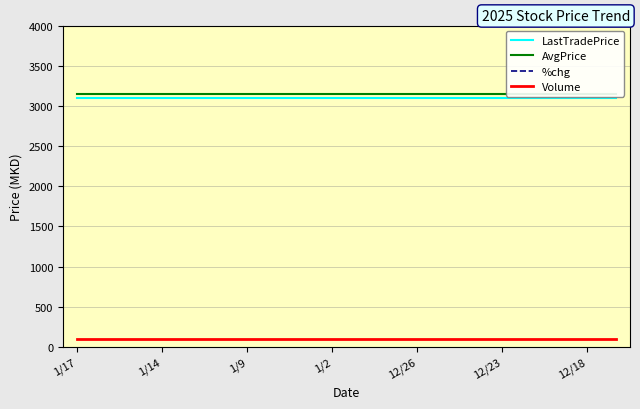

What is the value of the %chg point at the 17th from the left?

-50